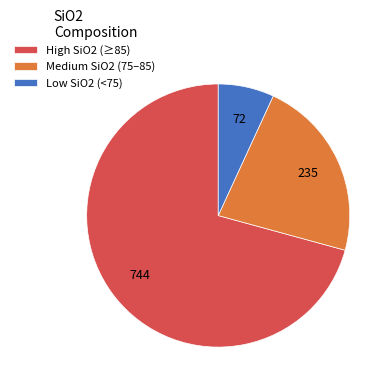

Count the number of slices in the pie.

3